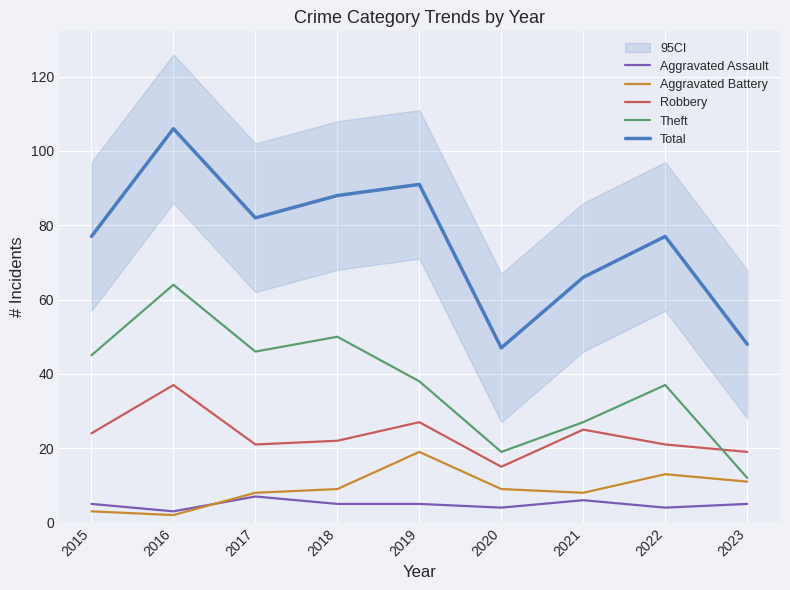

True or false: Robbery has more than 1 points higher than both neighbors.

True